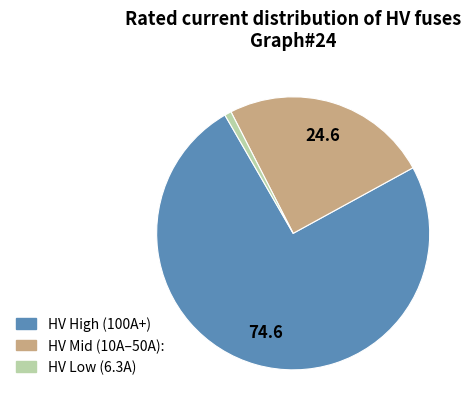

Do HV High (100A+) and HV Mid (10A–50A): together represent more than half of the pie?

Yes